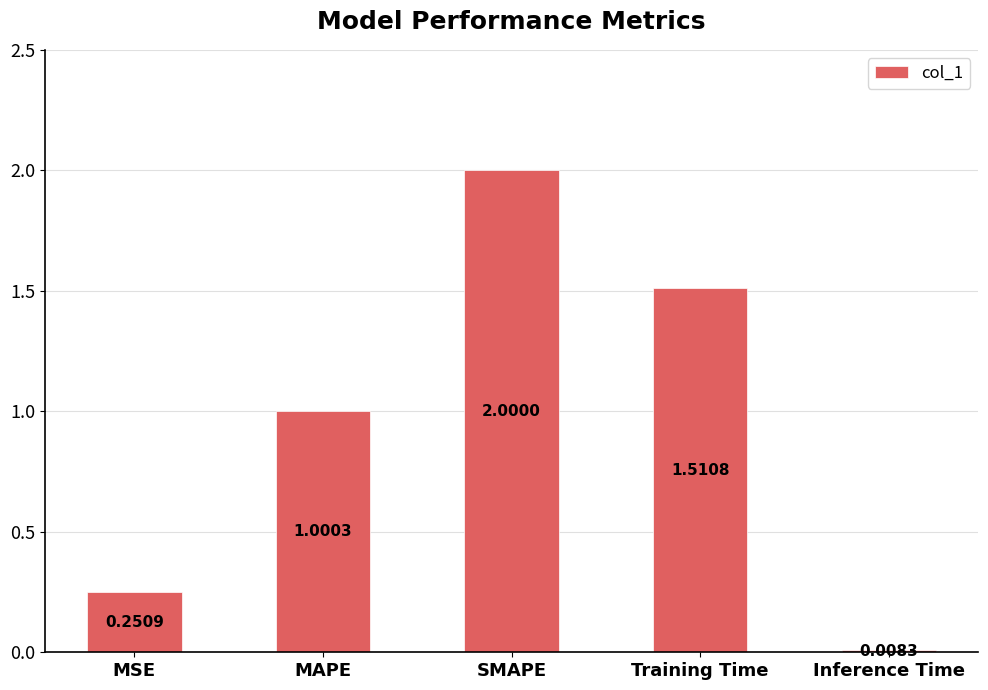

Is it true that the value at SMAPE is 2.0?

True